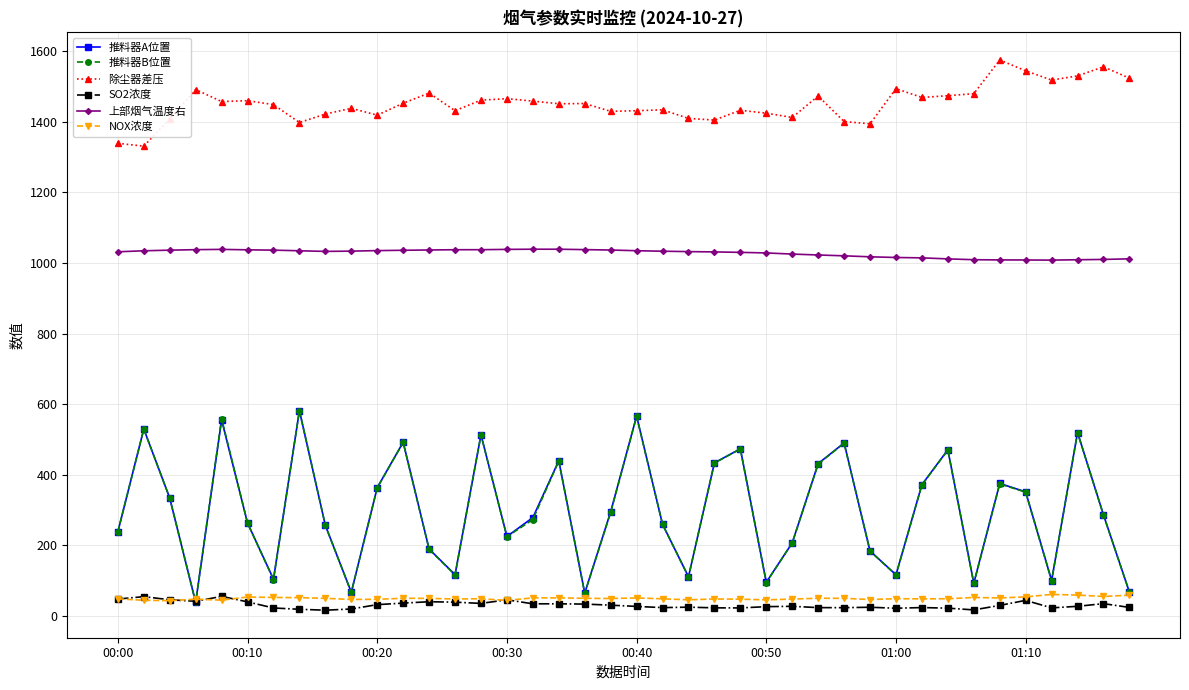

What is the greatest value displayed?

1575.3